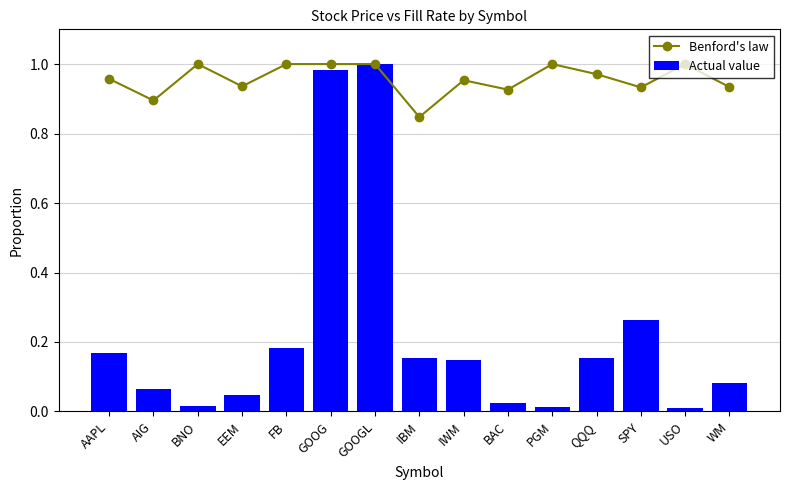

What are all the series names shown in the legend?

Benford's law, Actual value